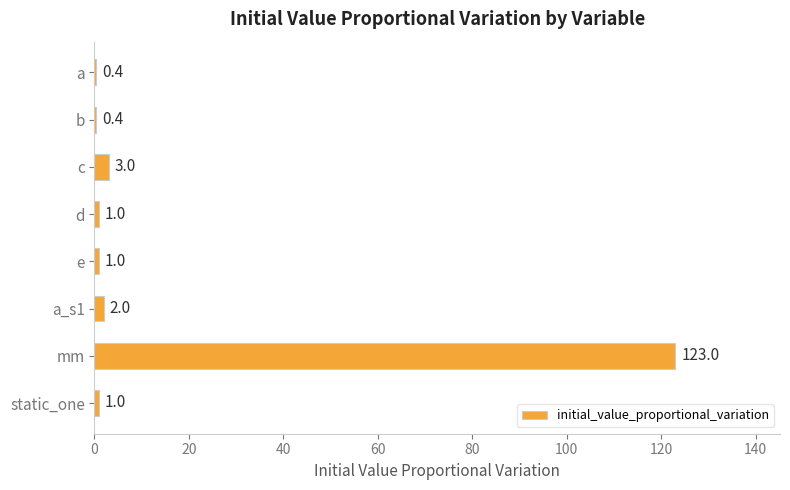

Which label corresponds to the largest value in the chart?

mm